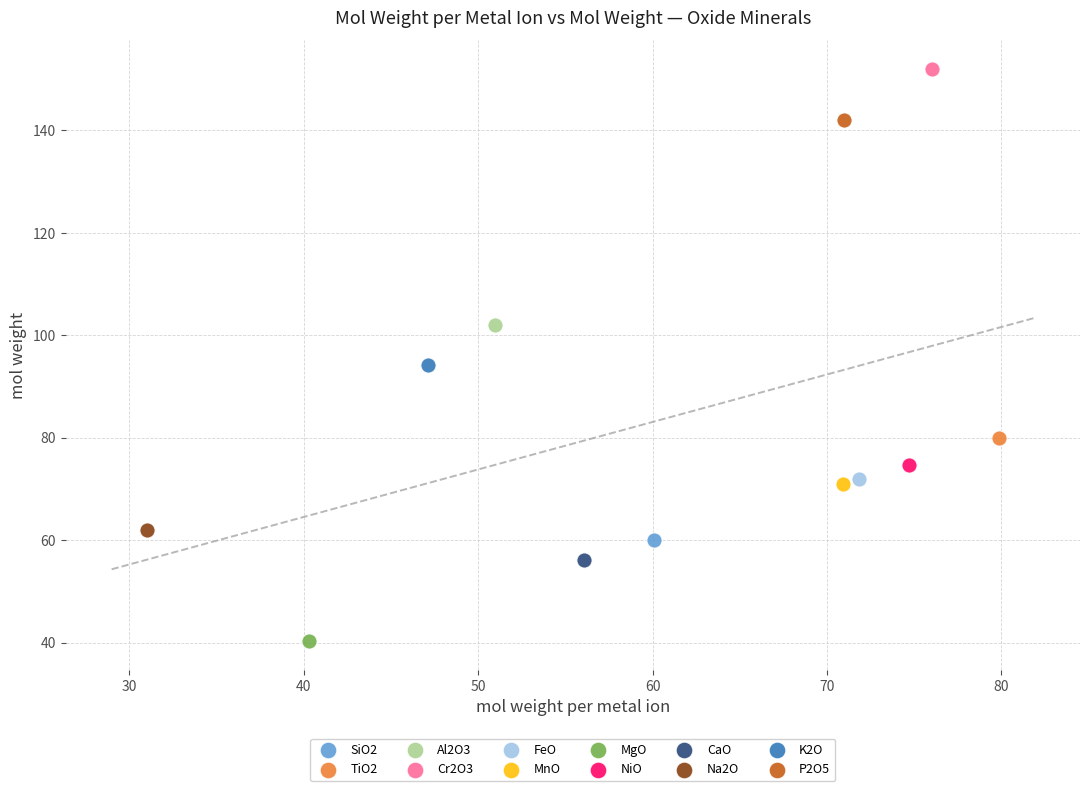

What are all the series names shown in the legend?

SiO2, TiO2, Al2O3, Cr2O3, FeO, MnO, MgO, NiO, CaO, Na2O, K2O, P2O5